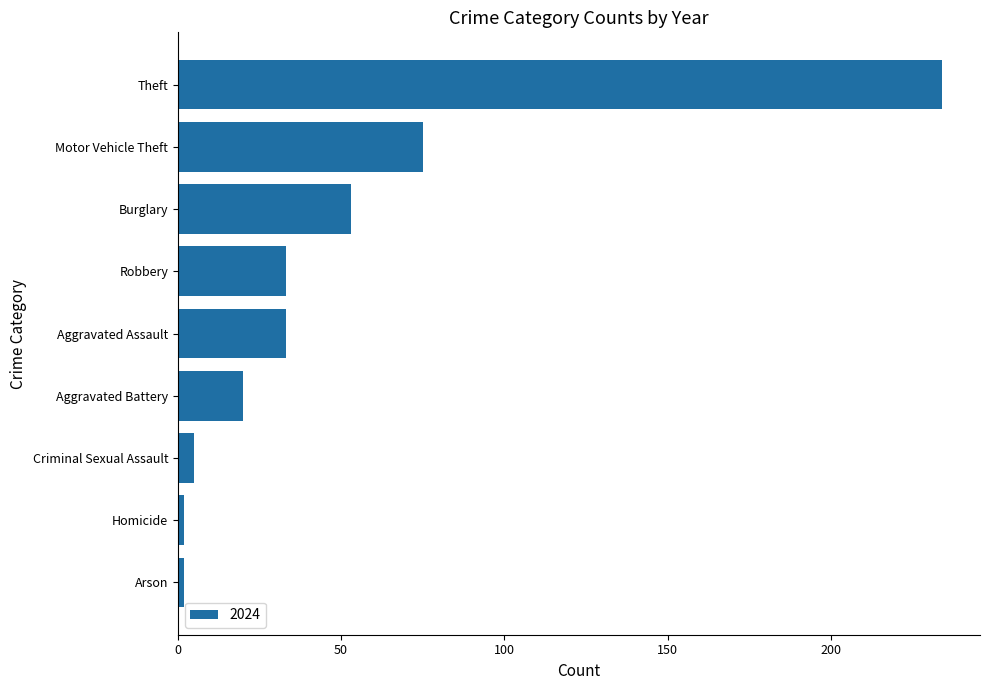

The value at Aggravated Battery is 6. True or false?

False